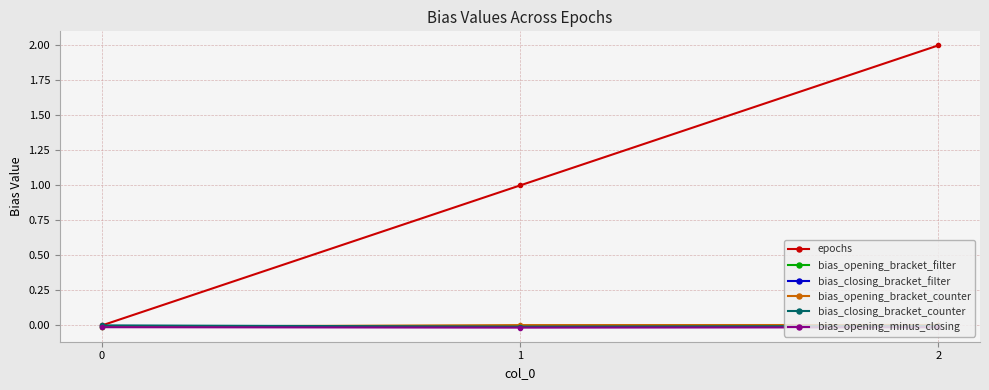

Which series changed the most between 1 and 2?

epochs